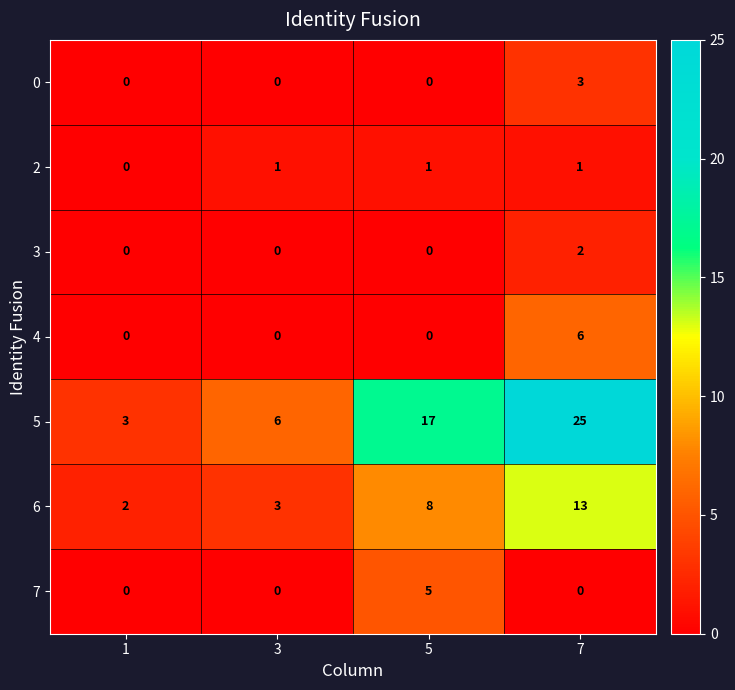

Reading left to right, list all the values displayed in this chart.

0: 0	0	0	3
2: 0	1	1	1
3: 0	0	0	2
4: 0	0	0	6
5: 3	6	17	25
6: 2	3	8	13
7: 0	0	5	0